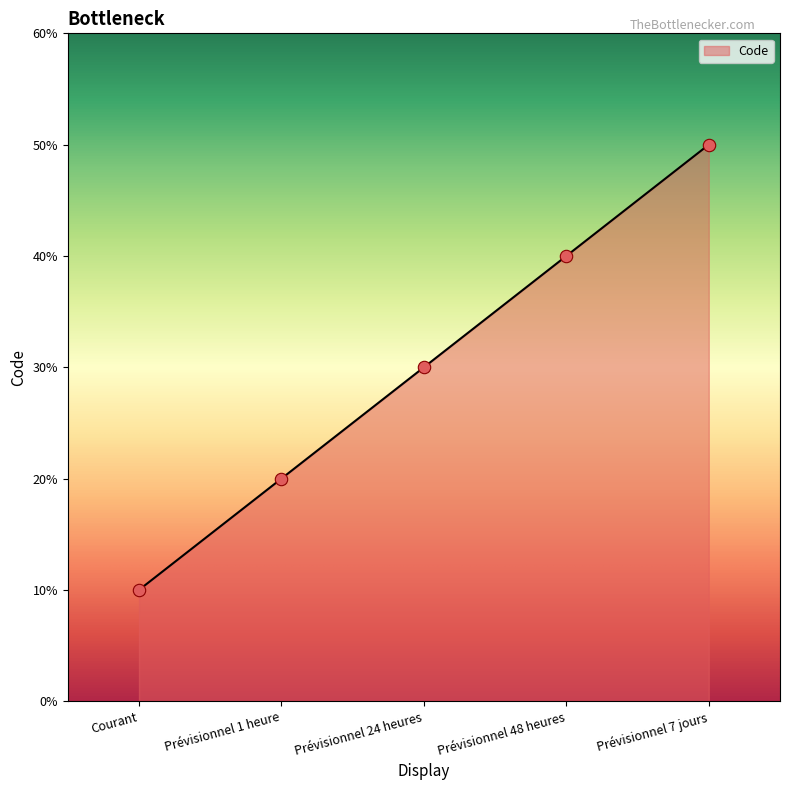

What is the ratio of the value at Prévisionnel 24 heures to the value at Prévisionnel 7 jours?

0.6